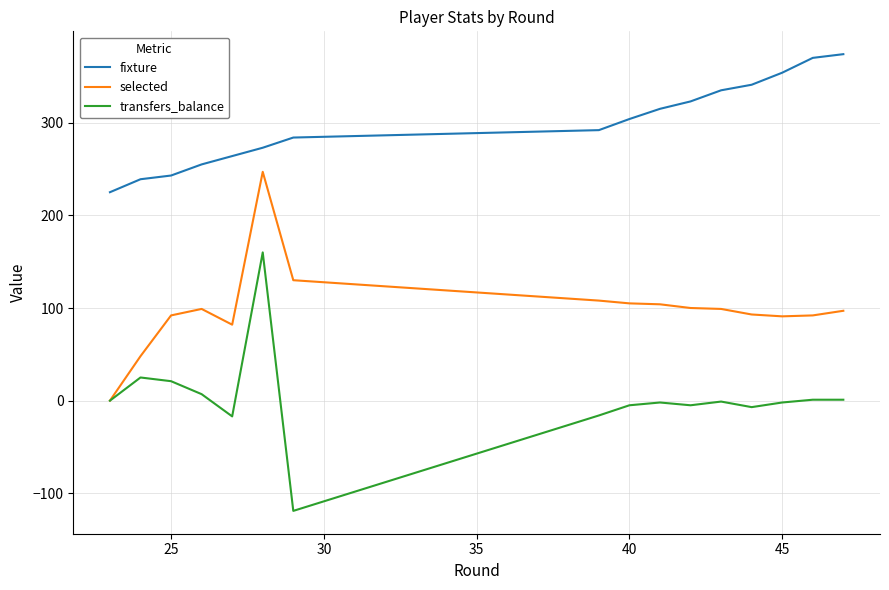

True or false: fixture and transfers_balance intersect in this chart.

False